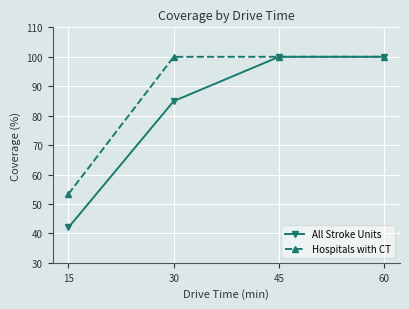

At how many categories does at least one series exceed 70?

3